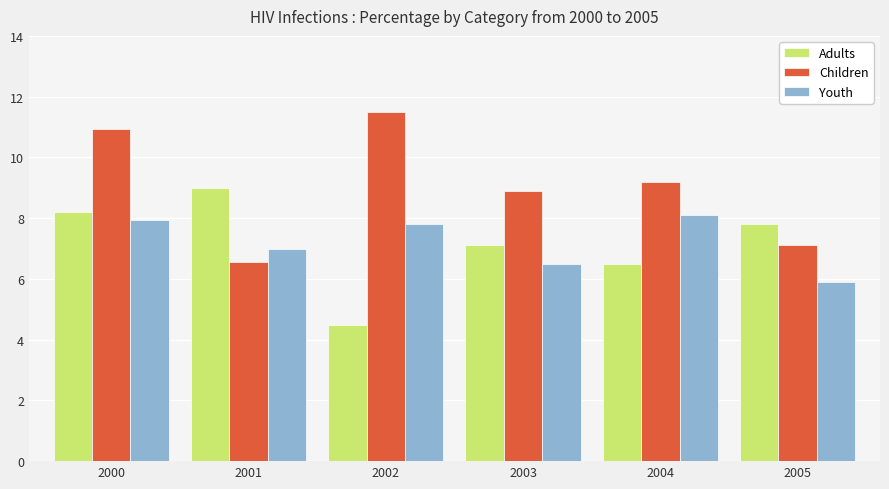

At how many categories does at least one series exceed 10?

2